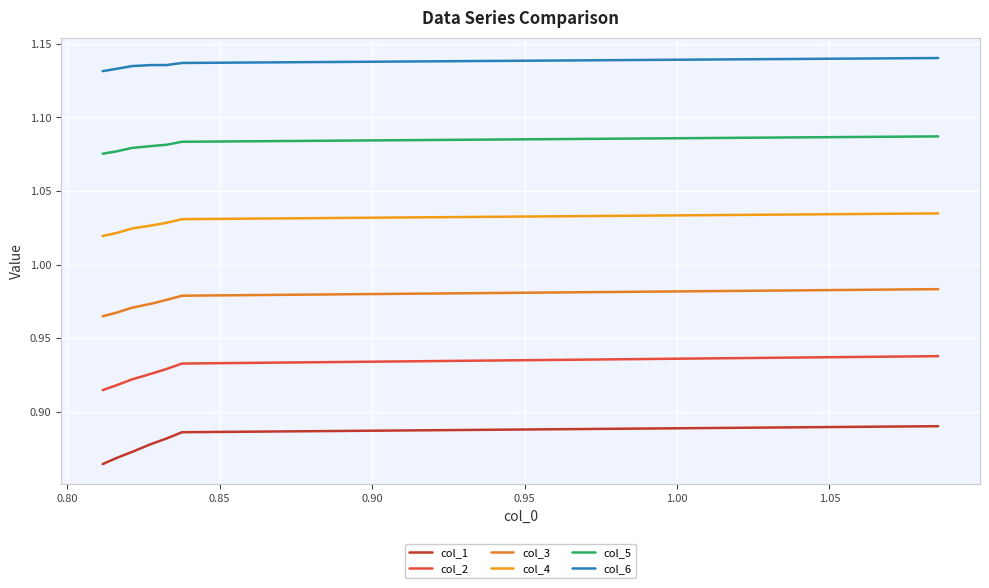

At how many categories does at least one series exceed 1?

7